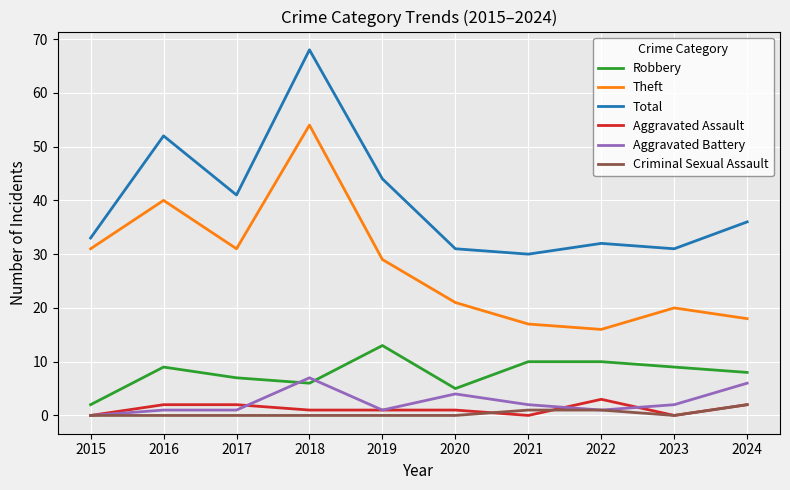

The value of Aggravated Assault at 2015 is 0. True or false?

True